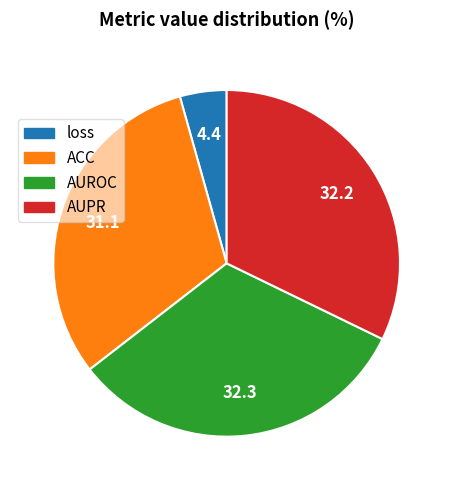

Which slice is the smallest?

loss